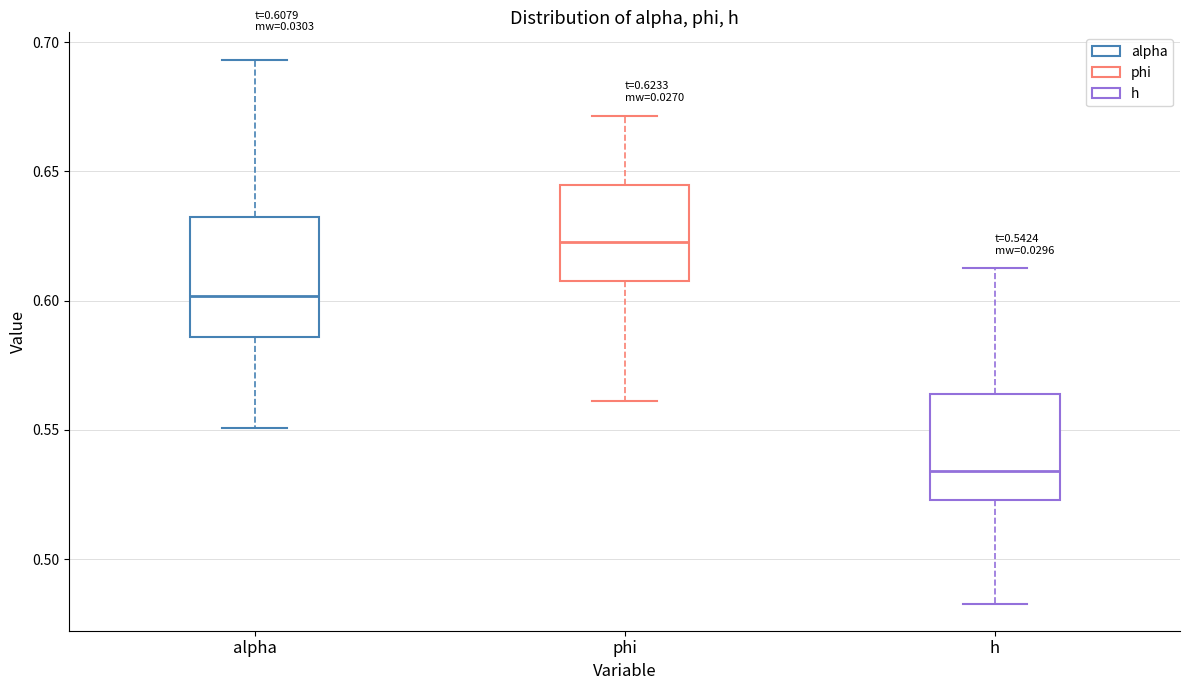

Which box has the highest median line?

phi